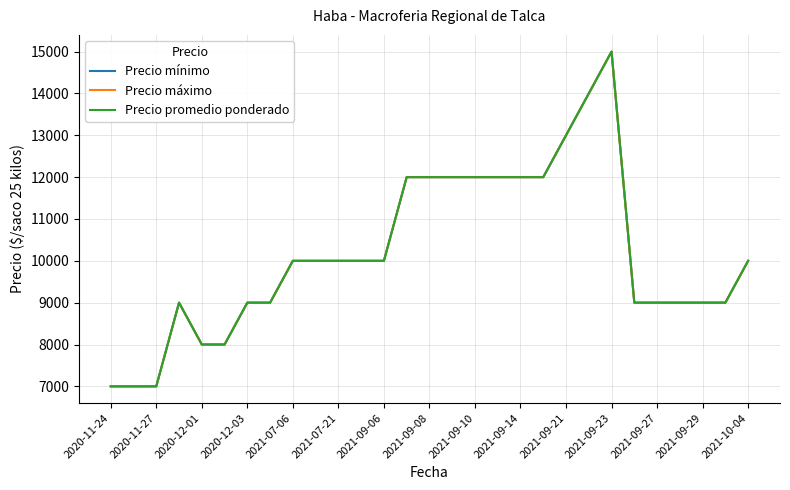

Does the chart display data point markers on the line(s)?

No